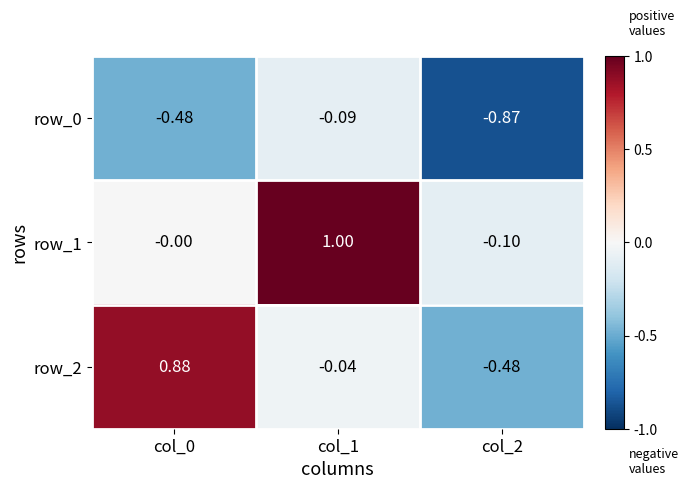

At which category is the sum across all series the highest?

col_1